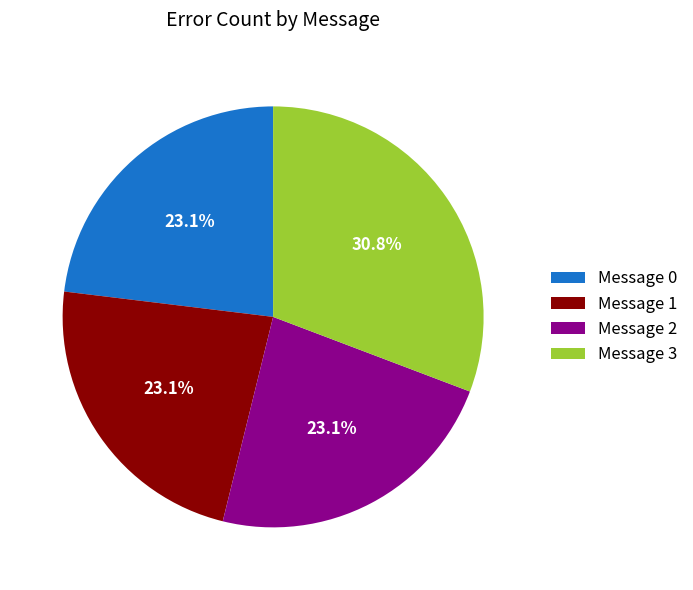

Is there any slice that represents more than half of the pie?

No